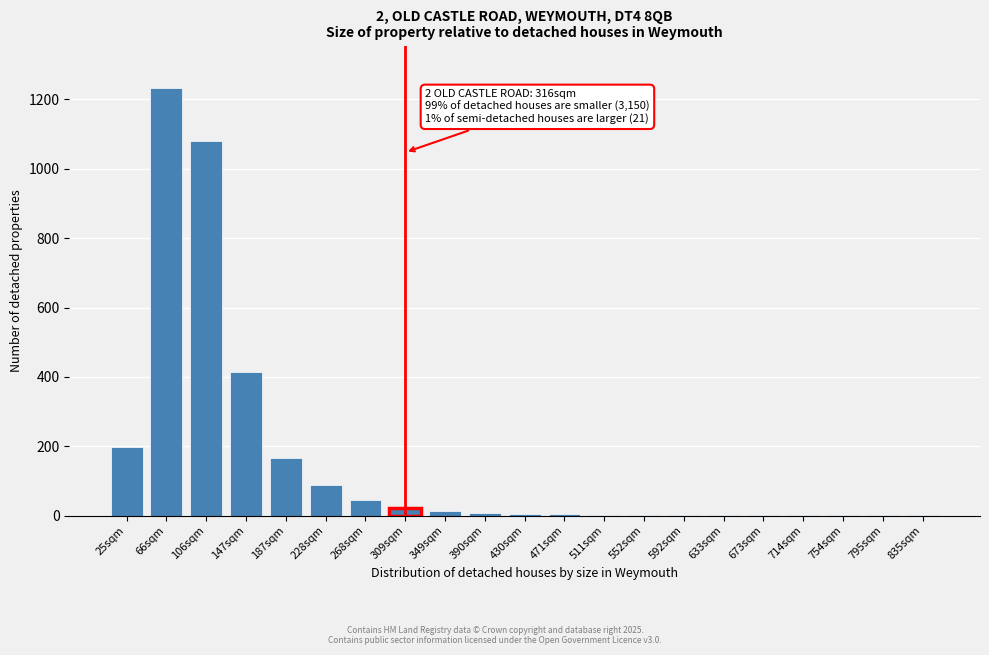

Where is the data nearest to the value 616?

147sqm